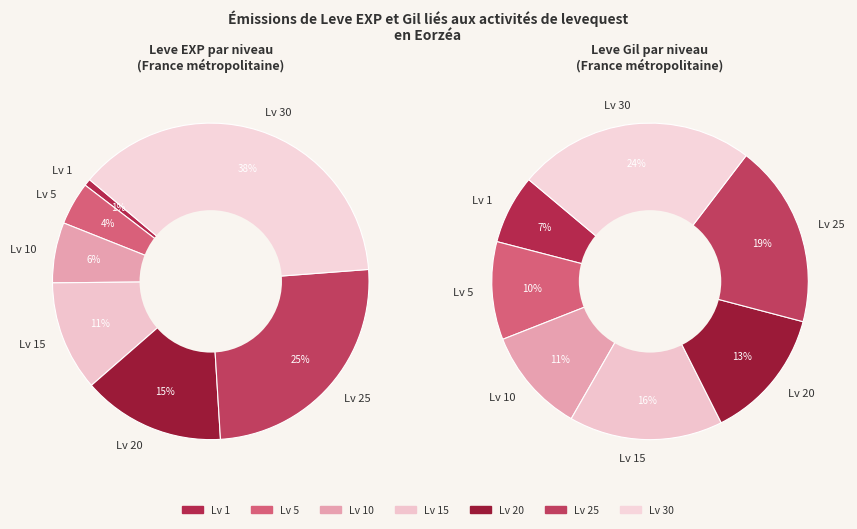

Is it true that 1 is 11% of the pie?

False